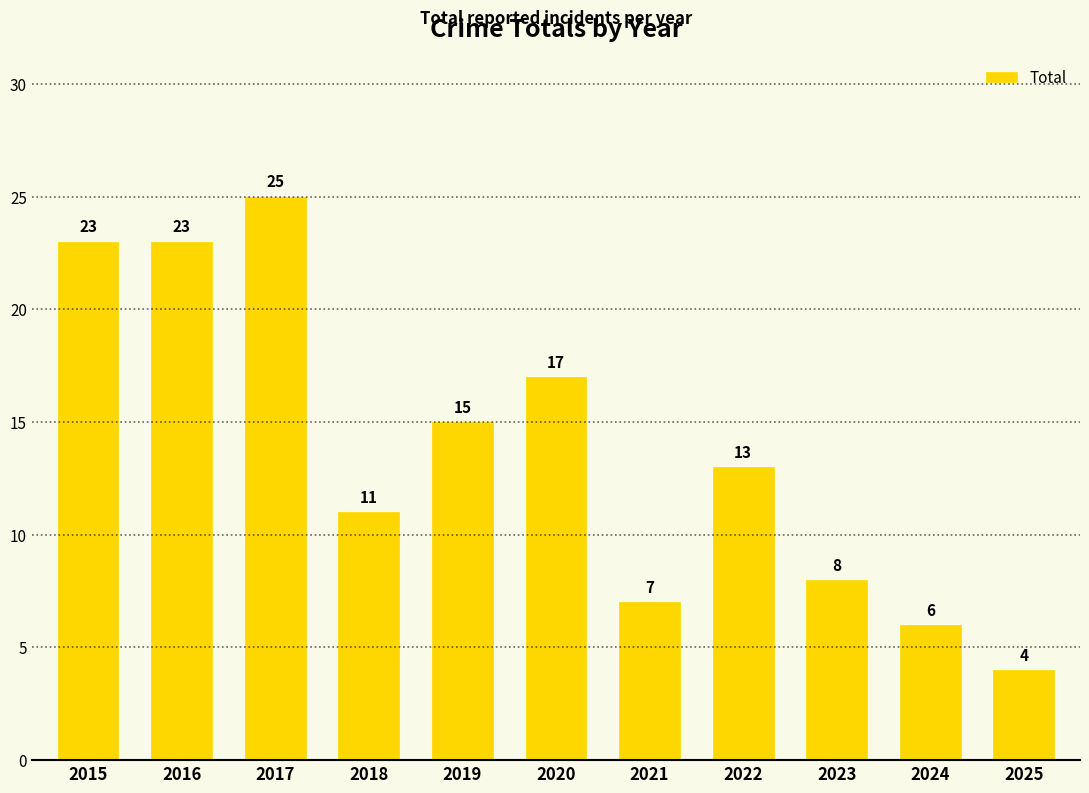

Which label corresponds to the largest value in the chart?

2017